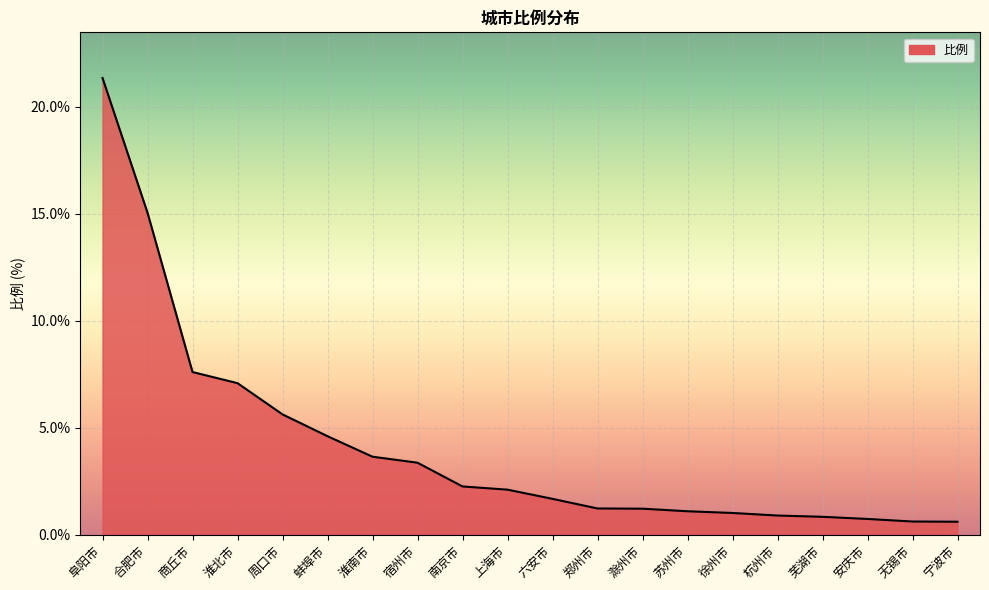

The chart shows a value of 3.6 at 淮南市. True or false?

True